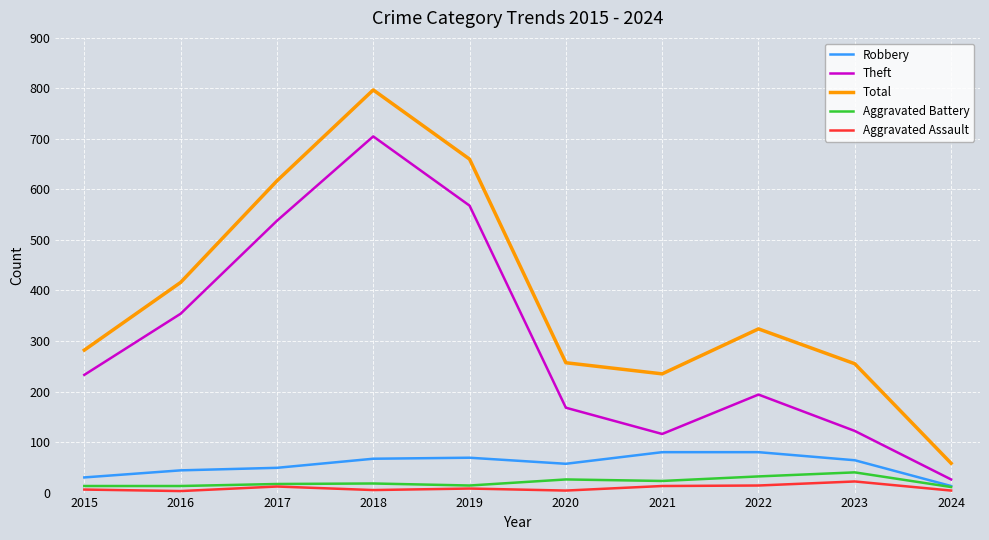

True or false: Aggravated Battery has more than 0 interior local peaks.

True